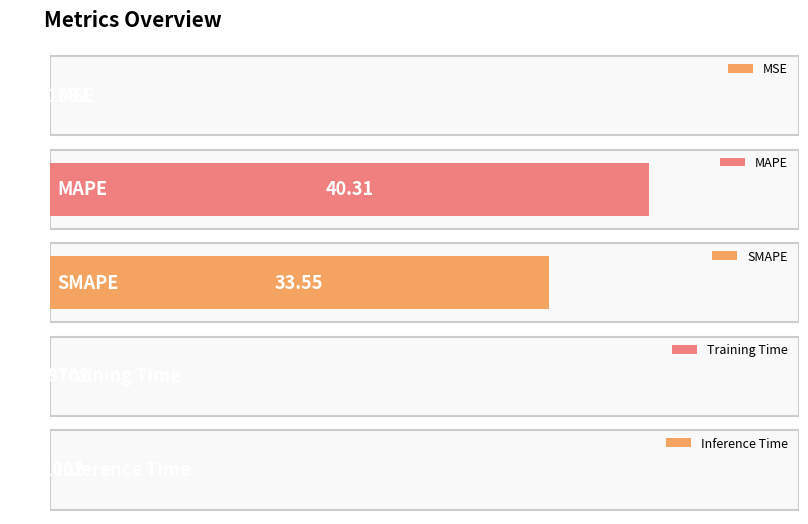

Reading left to right, extract all data points from this chart.

MSE=0.0	MAPE=40.3	SMAPE=33.5	Training Time=0.0	Inference Time=0.0